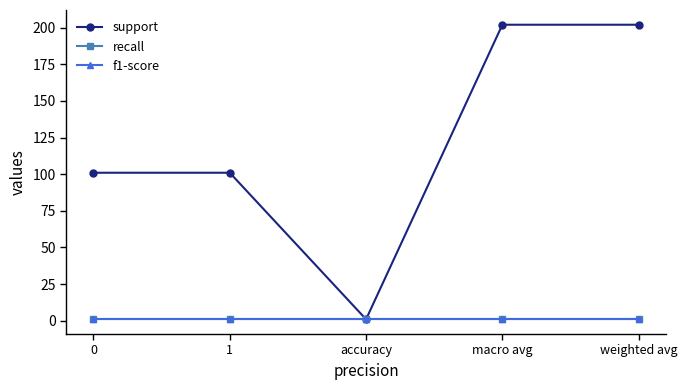

Is this an area chart (filled region under the line)?

No